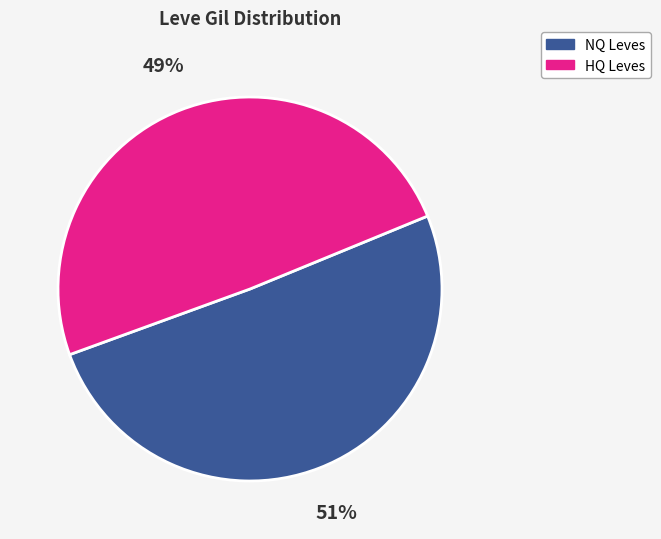

To the nearest percent, what is the average slice percentage?

50%